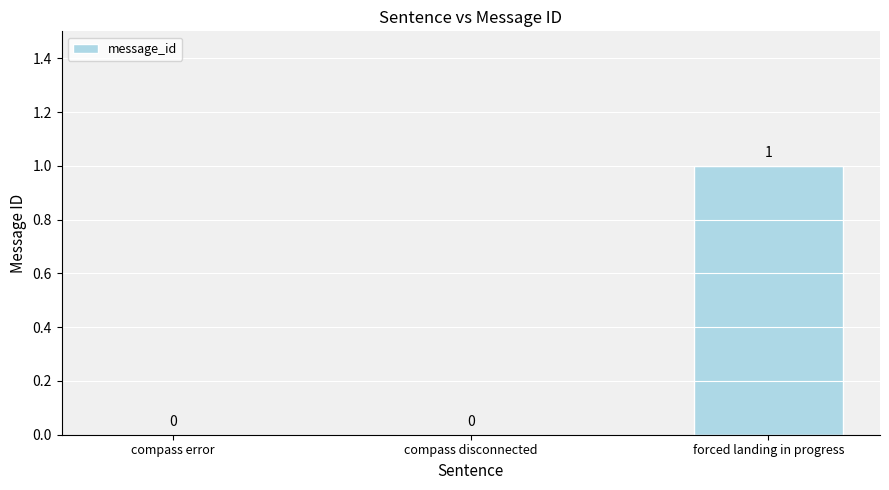

The value at compass disconnected is 1. True or false?

False